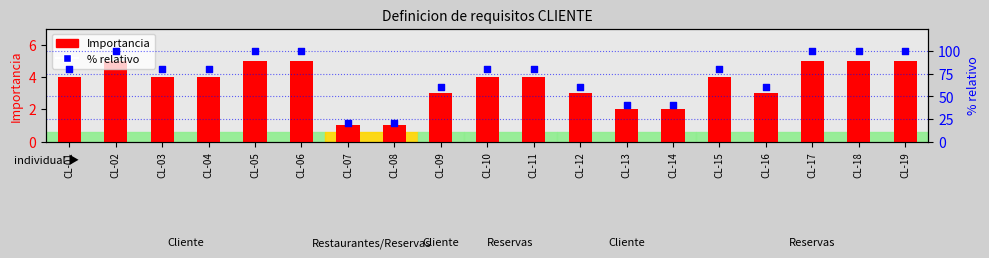

At how many categories does at least one series exceed 98?

6